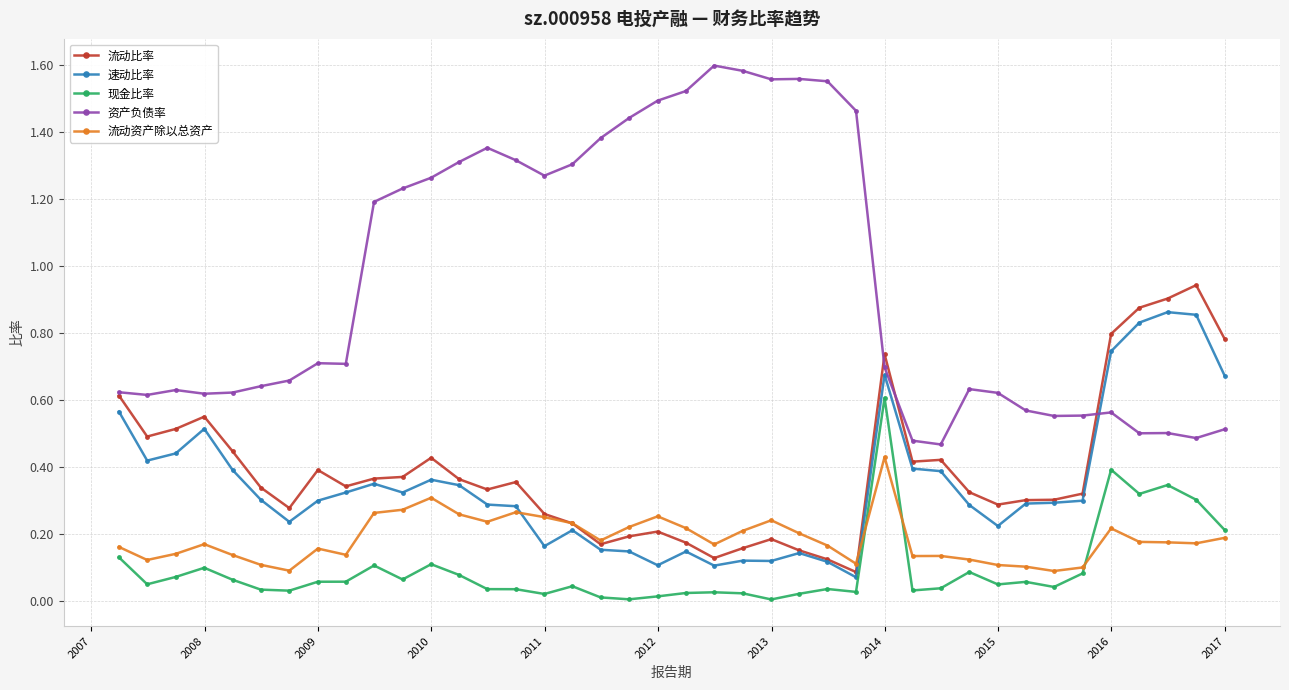

Which series has the widest spread of values?

资产负债率